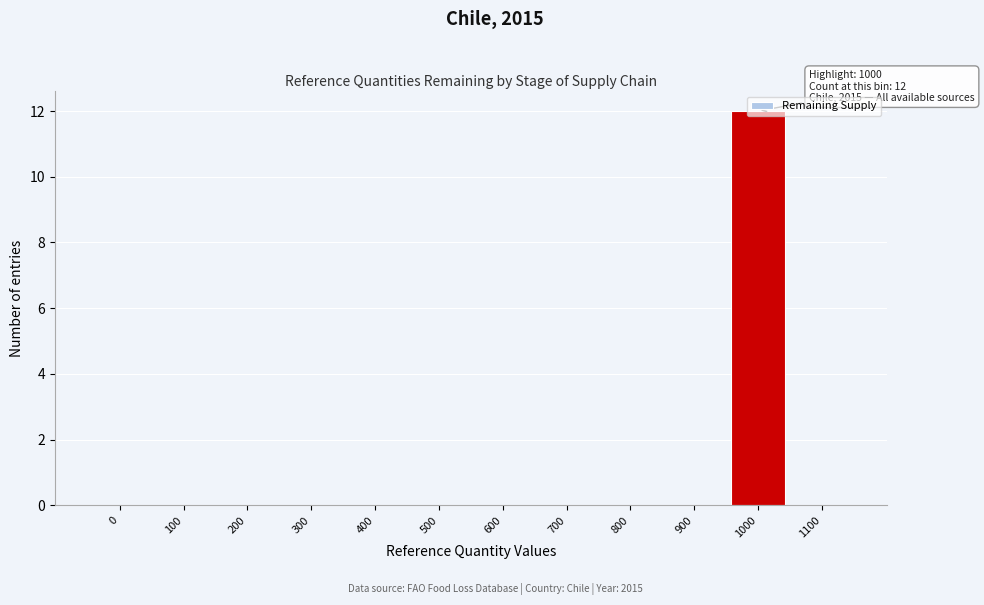

What is the sum of all values?

12